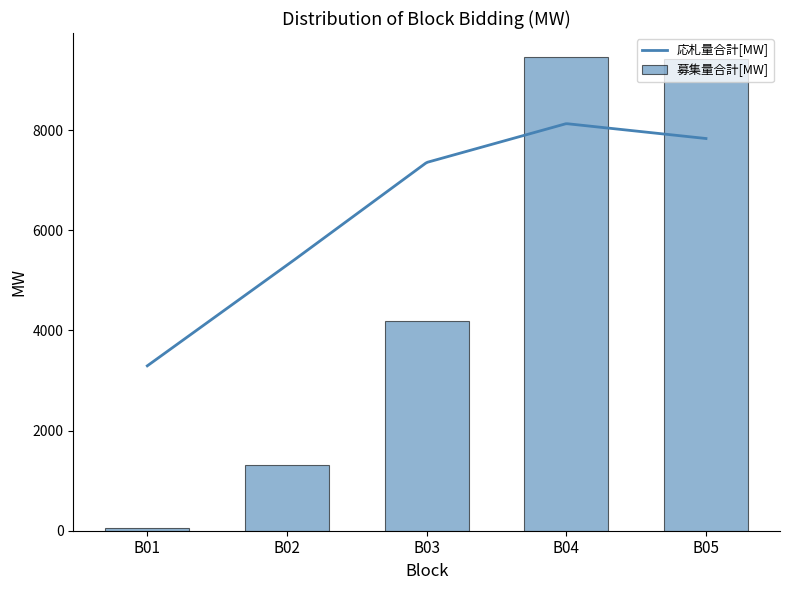

At which label is 募集量合計[MW] closest to 4759?

B03